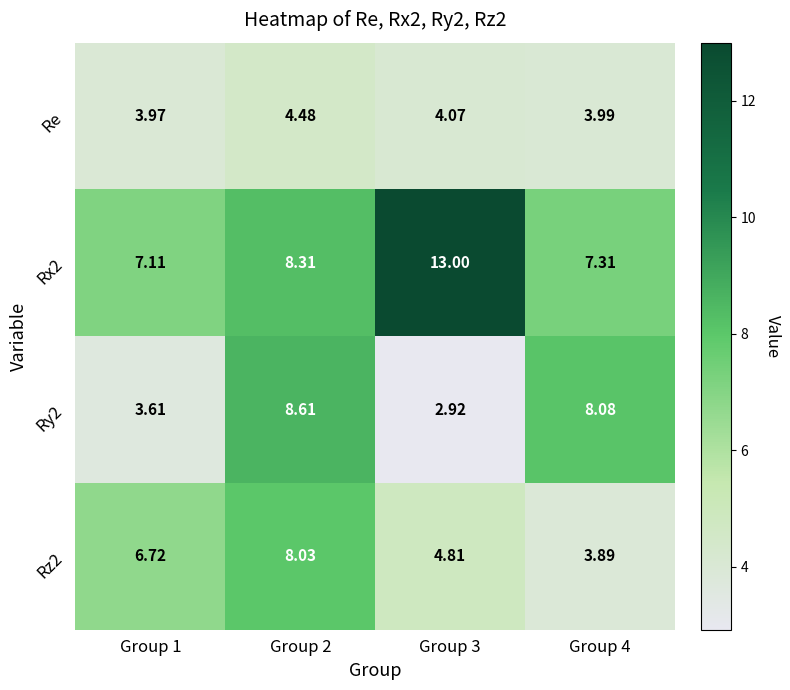

Is the value of Rx2 at Group 2 greater than the value of Re at Group 4?

Yes